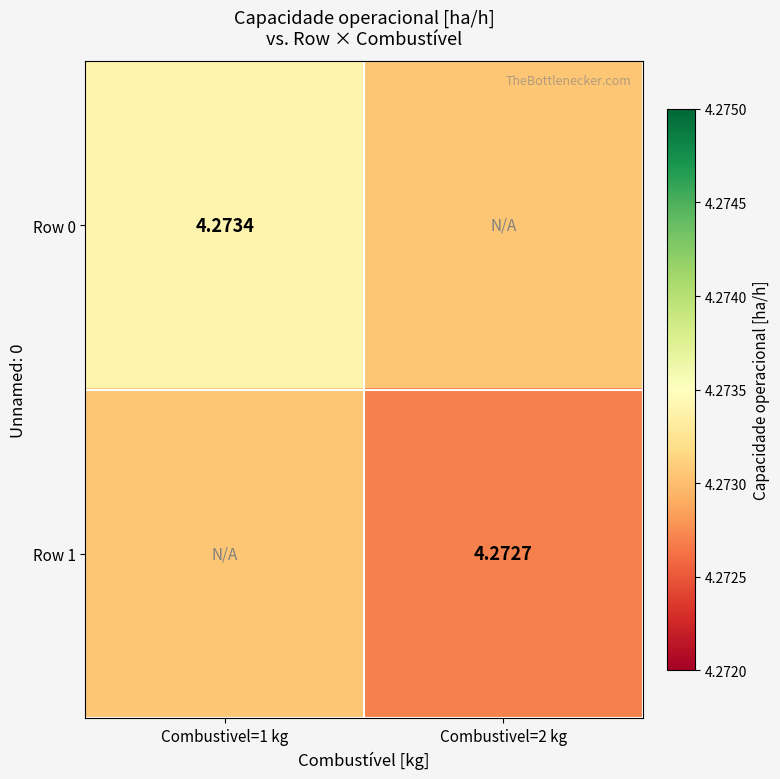

Rank the series by their maximum value, from highest to lowest.

Row 0, Row 1